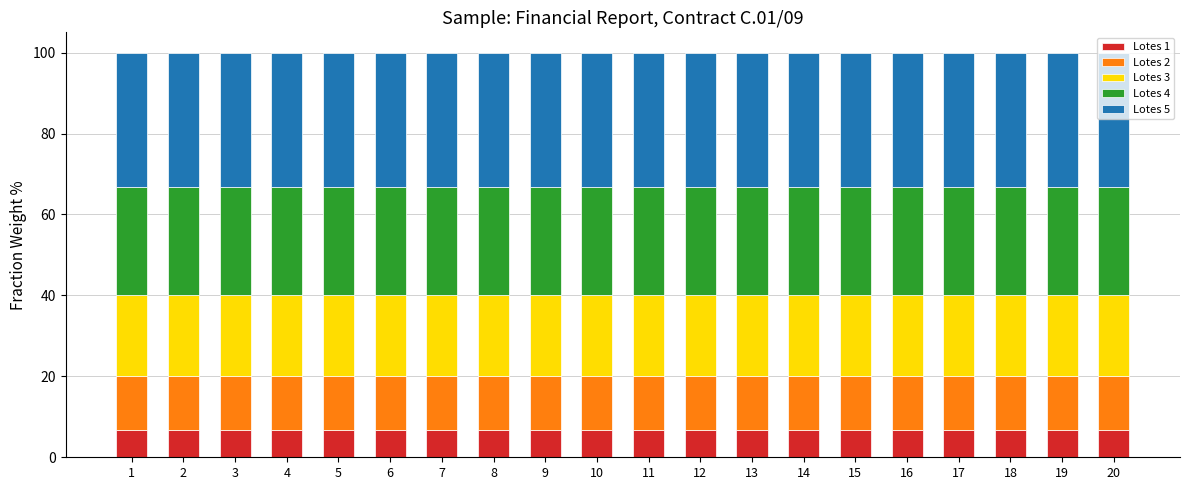

What is the total value across all series at 4?

100.0